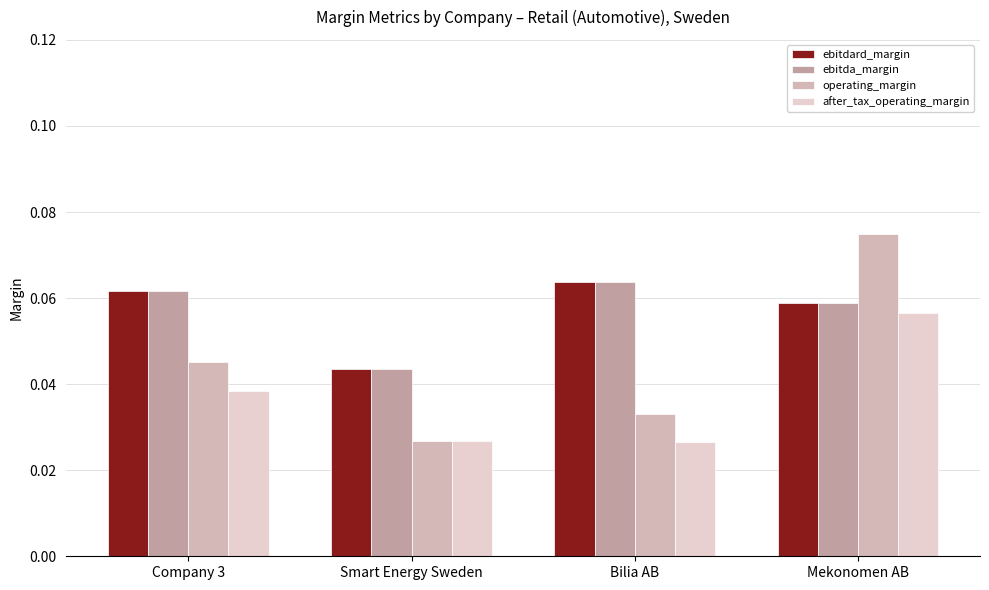

Reading left to right, transcribe all the data shown in this chart.

ebitdard_margin: Company 3=0.1	Smart Energy Sweden=0.0	Bilia AB=0.1	Mekonomen AB=0.1
ebitda_margin: Company 3=0.1	Smart Energy Sweden=0.0	Bilia AB=0.1	Mekonomen AB=0.1
operating_margin: Company 3=0.0	Smart Energy Sweden=0.0	Bilia AB=0.0	Mekonomen AB=0.1
after_tax_operating_margin: Company 3=0.0	Smart Energy Sweden=0.0	Bilia AB=0.0	Mekonomen AB=0.1